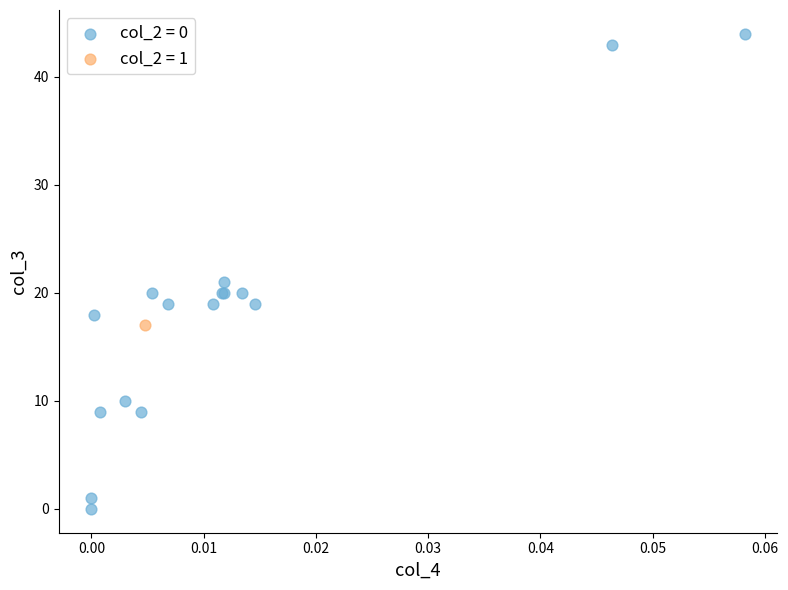

What are all the series names shown in the legend?

col_2 = 0, col_2 = 1